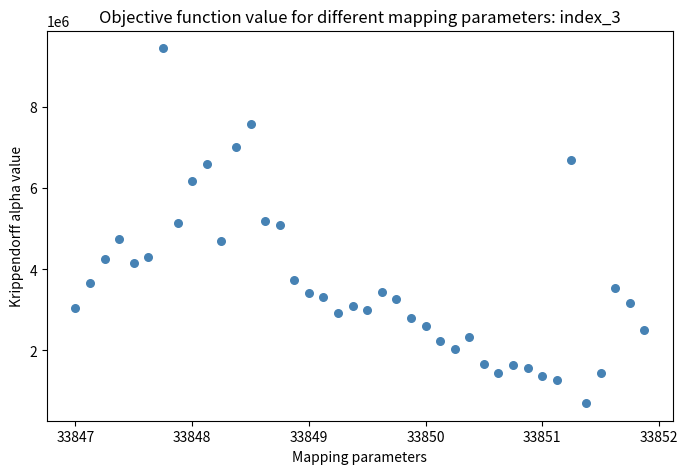

What is the range of Y values (max minus min)?

8733125